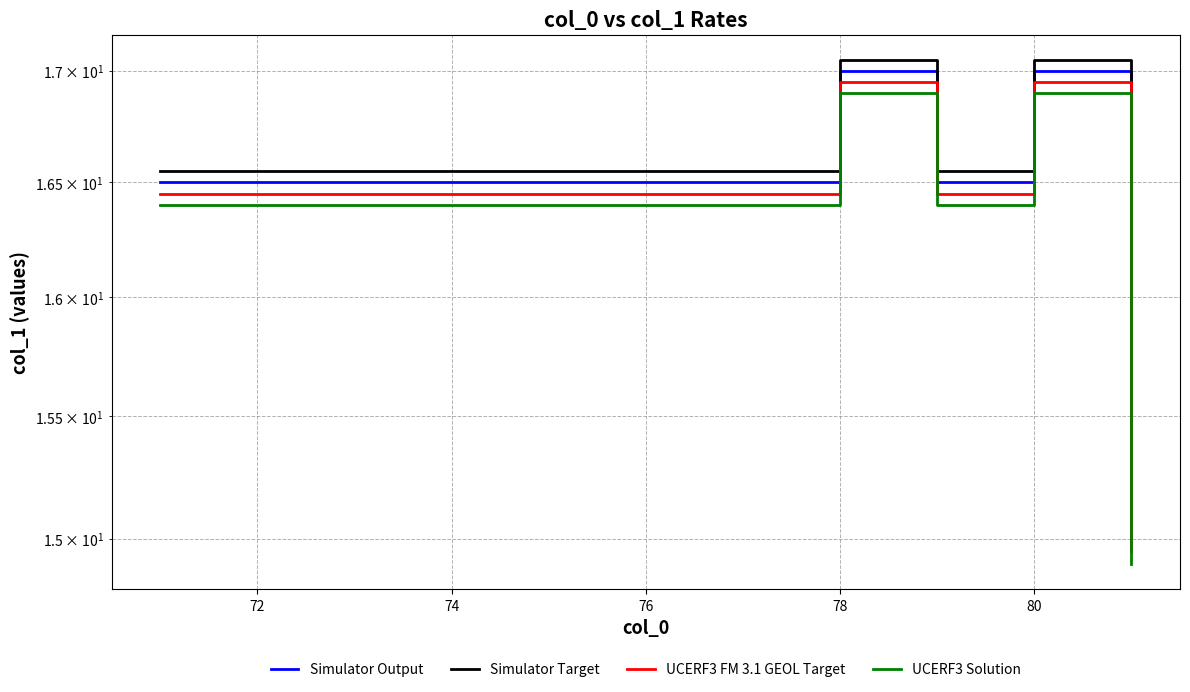

True or false: Simulator Target and Simulator Output intersect in this chart.

False